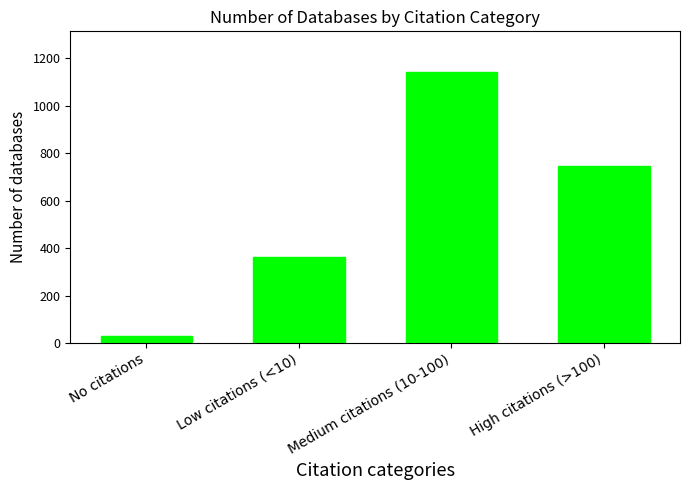

What is the value of the 1st bar from the left?

30